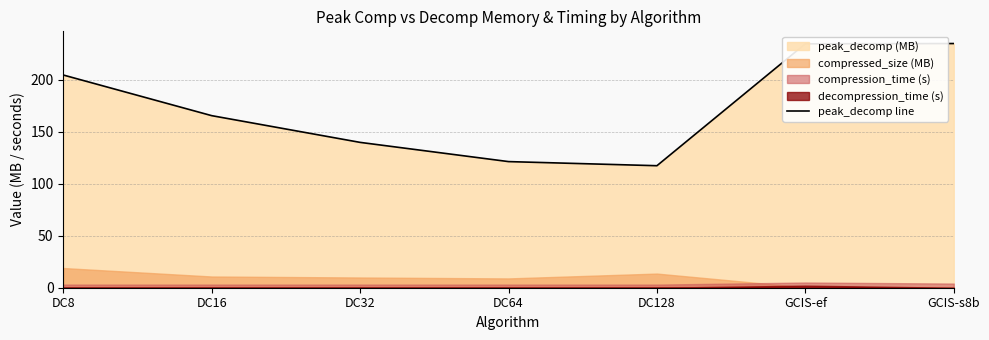

Reading left to right, extract all data points from this chart.

204.5	165.4	139.7	121.2	117.3	234.4	234.7